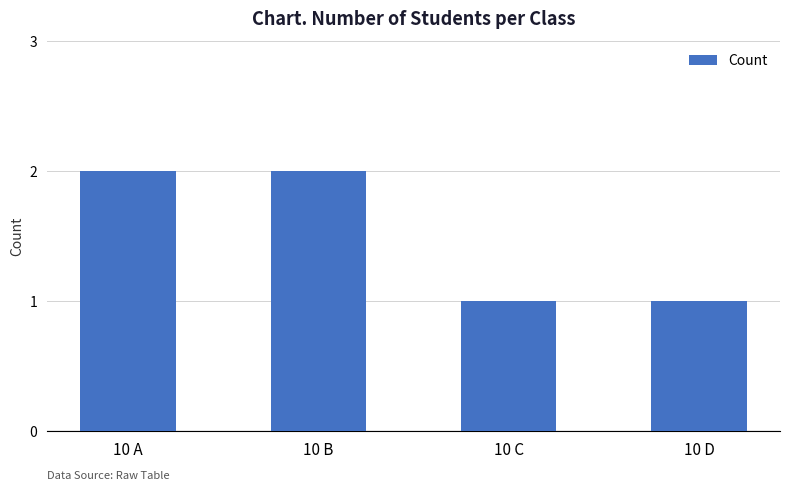

What is the sum of all values?

6